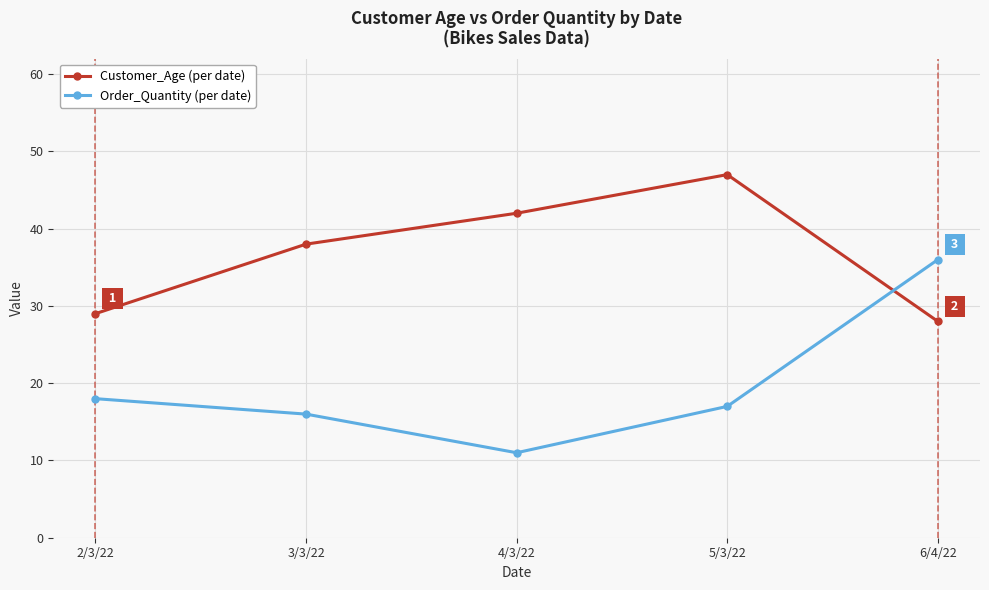

What position from the right is 4/3/22?

3